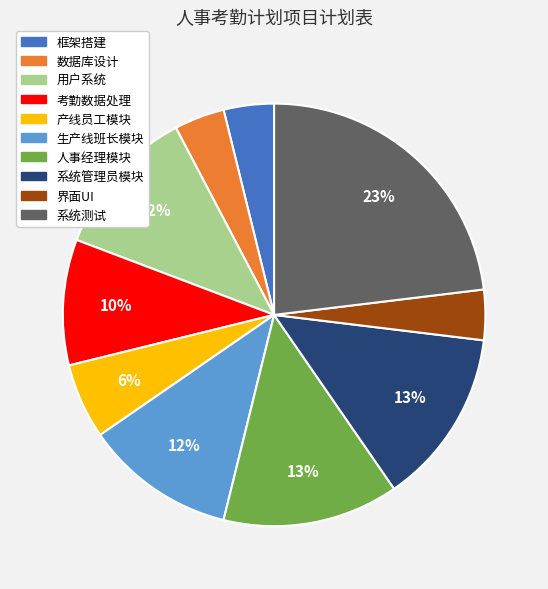

Between 系统测试 and 人事经理模块, which is larger?

系统测试